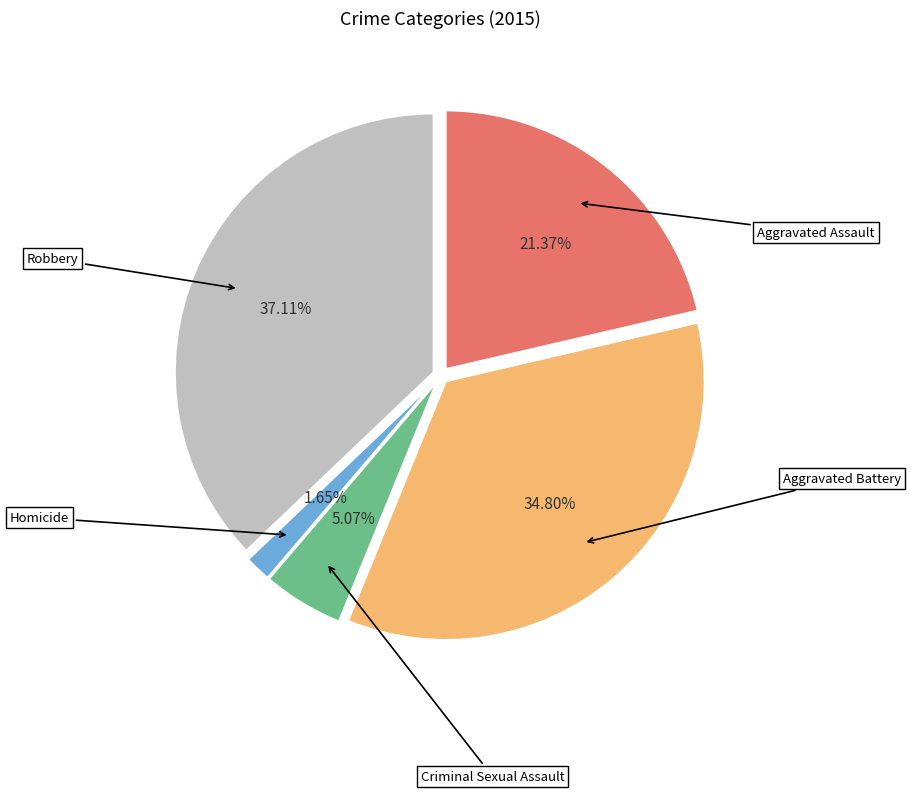

To the nearest percent, what is the average slice percentage?

20%